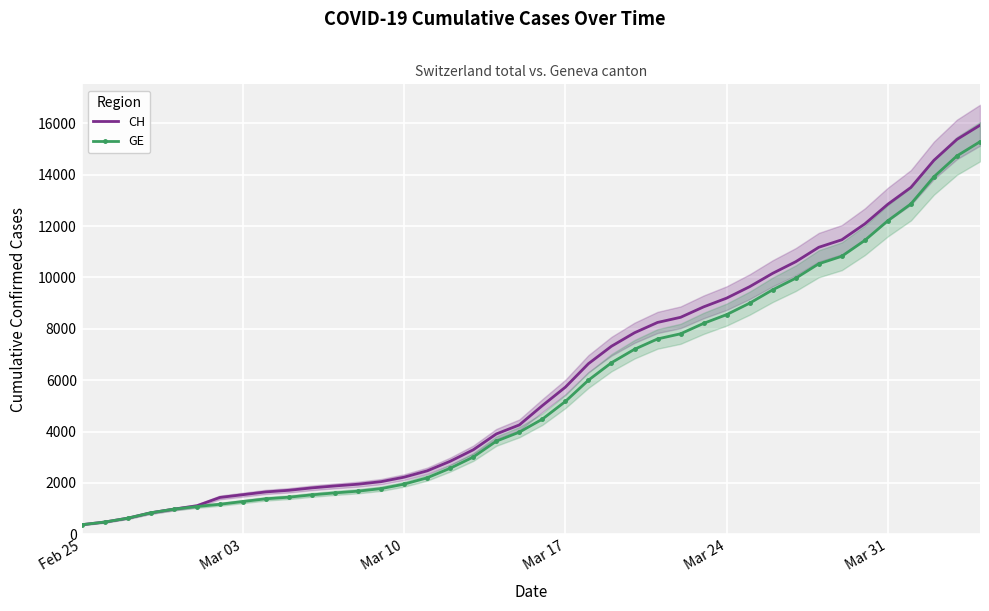

What is the lowest value of the CH series?

375